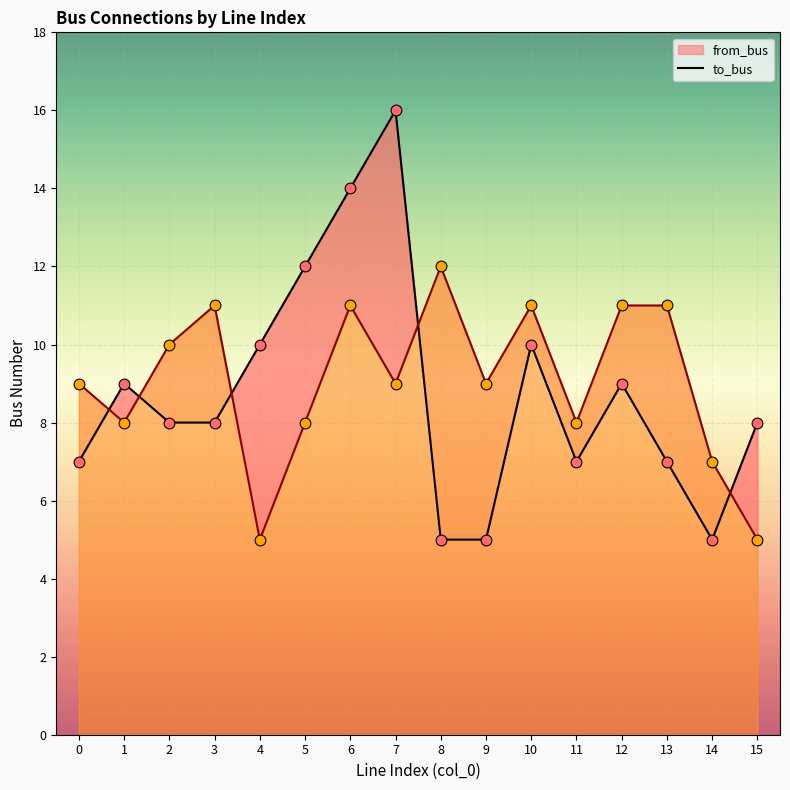

Which series contains the lowest Y value?

from_bus